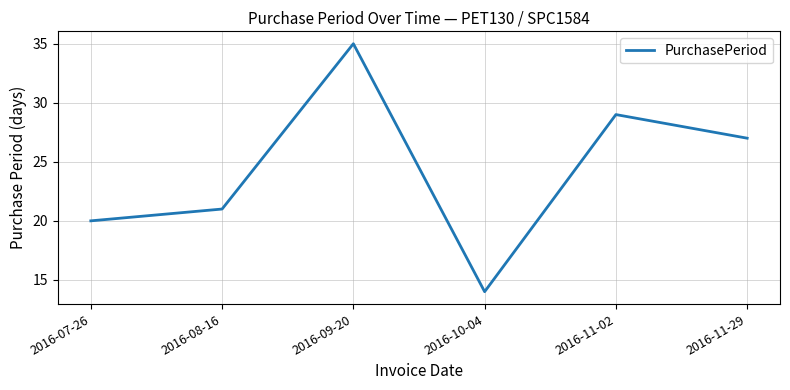

How many distinct data groups are displayed?

1